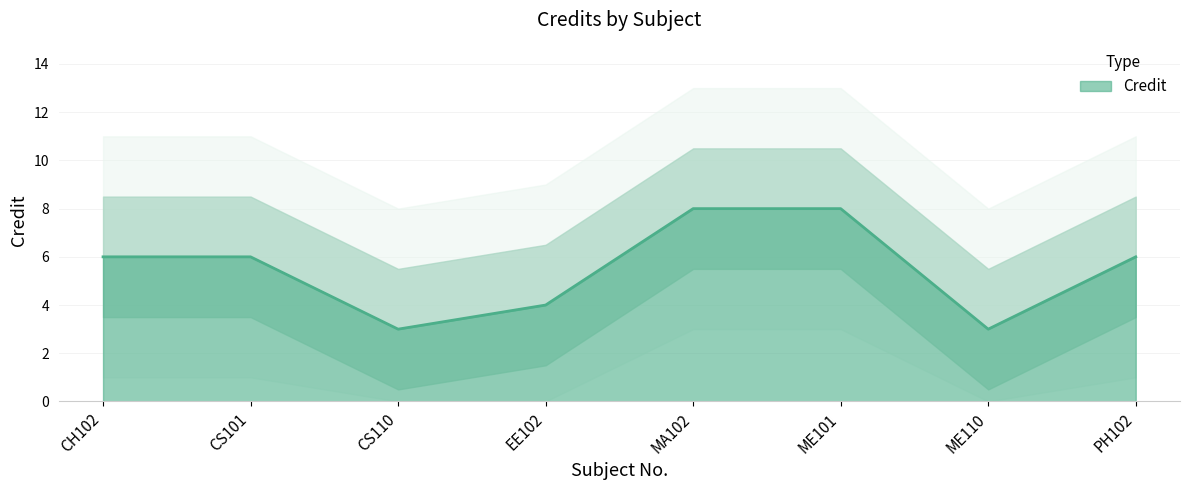

Rank the categories by value from lowest to highest.

CS110, ME110, EE102, CH102, CS101, PH102, MA102, ME101